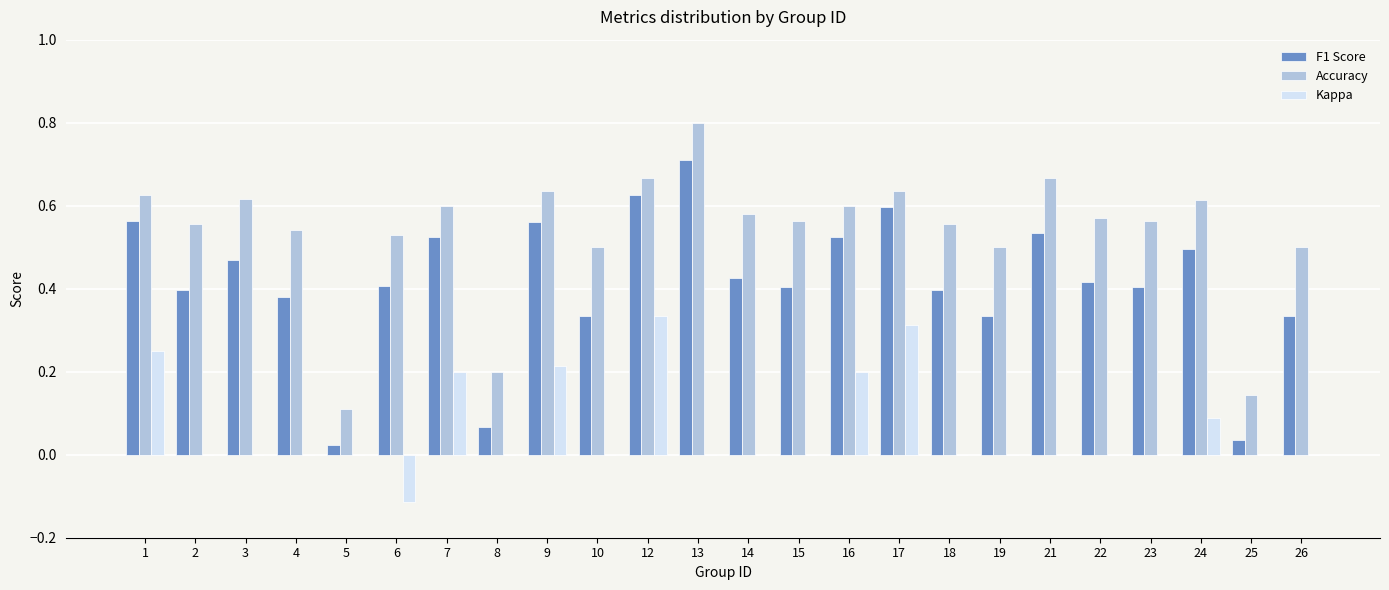

Are the bars grouped side by side (vs. stacked)?

Yes